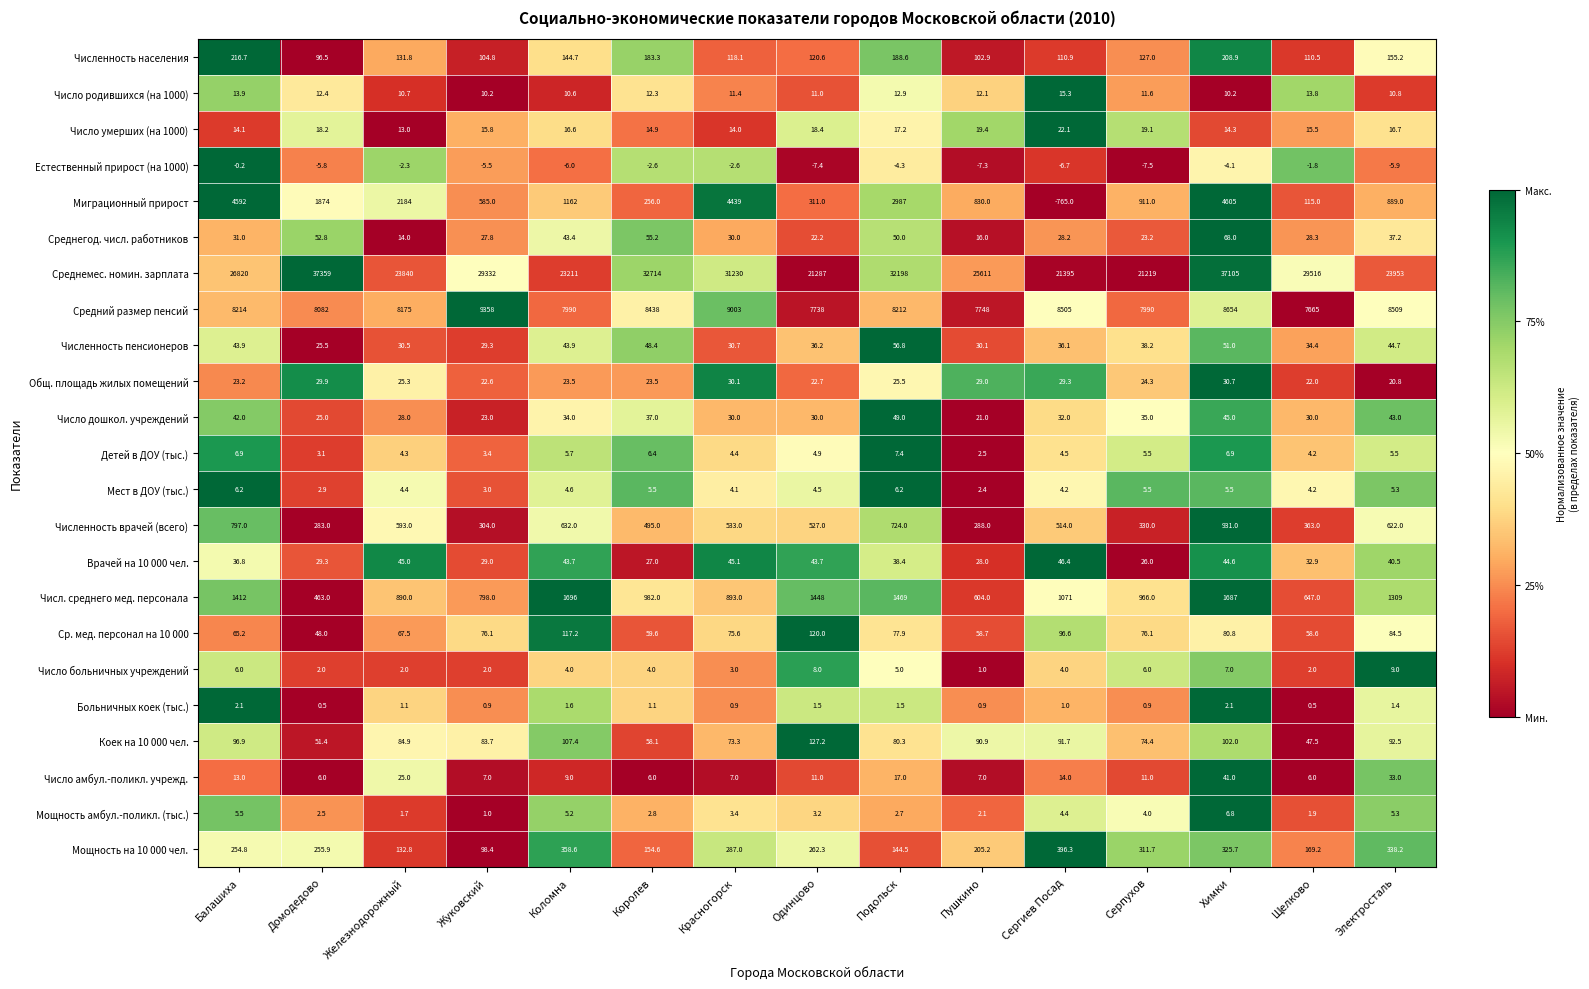

What is the total value across all series at Балашиха?

42713.0